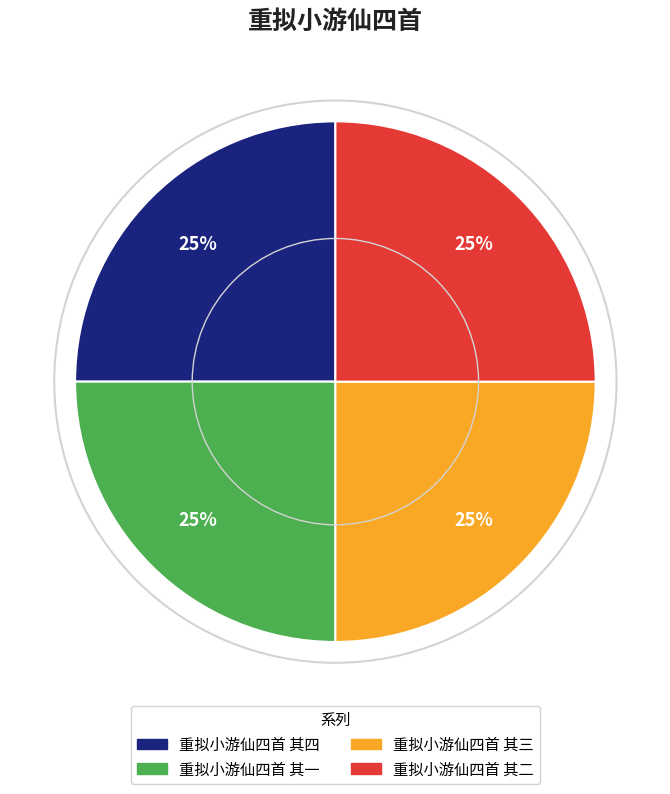

How many slices are in this pie chart?

4